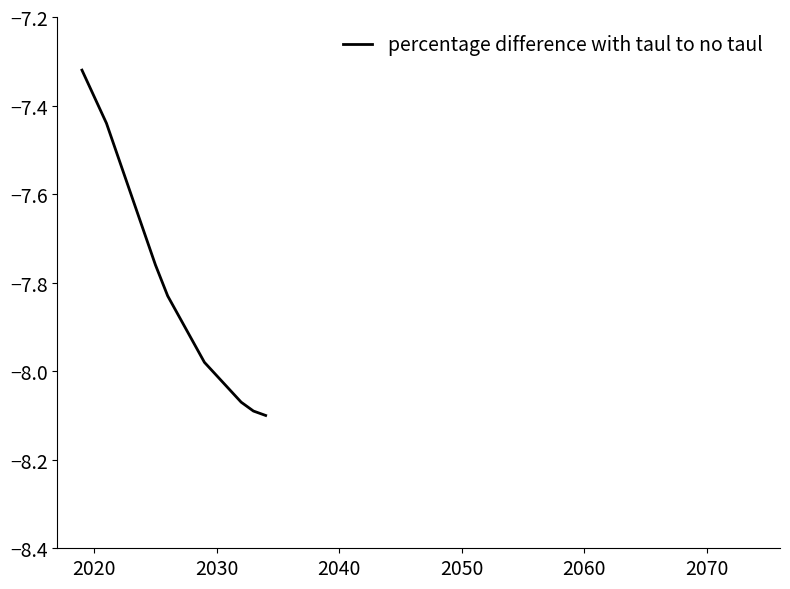

What is the difference between the maximum and minimum values?

0.8